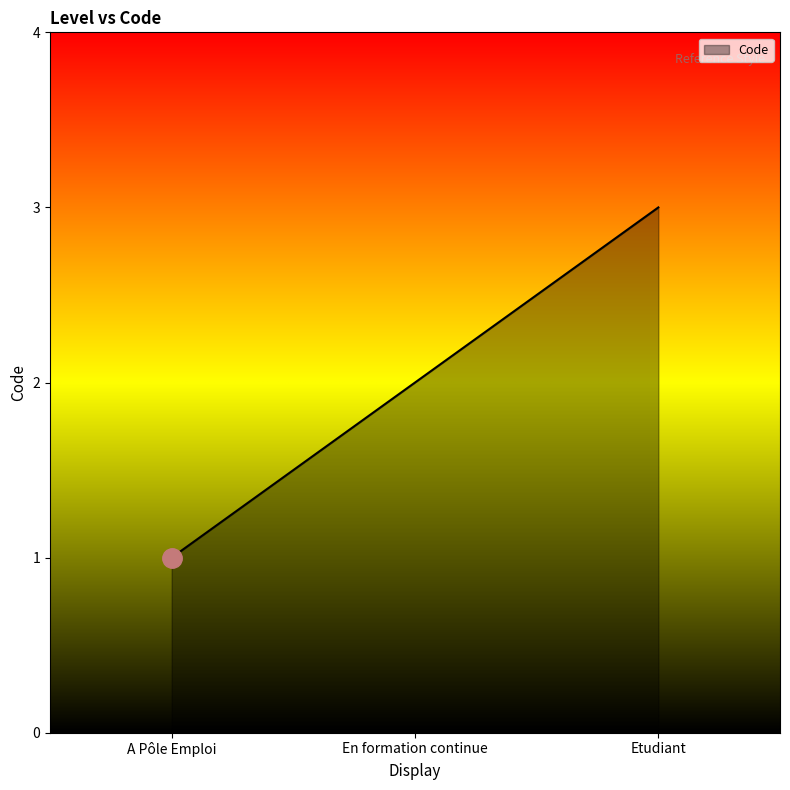

How many lines are shown in the chart?

1